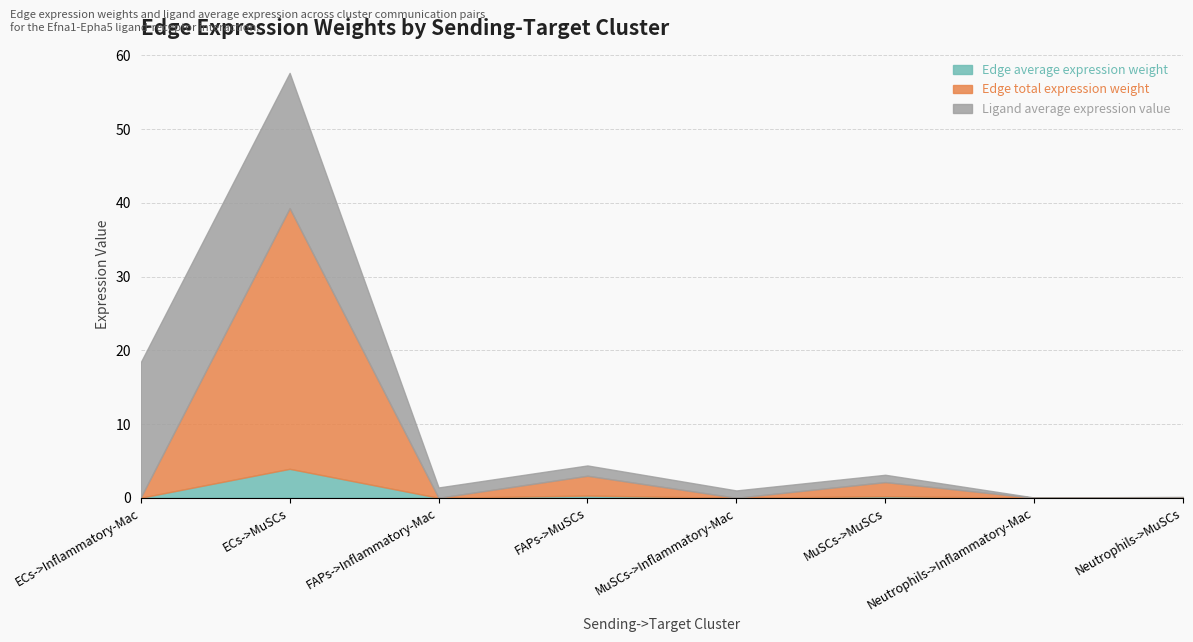

True or false: Ligand average expression value and Edge average expression weight cross at least once.

False